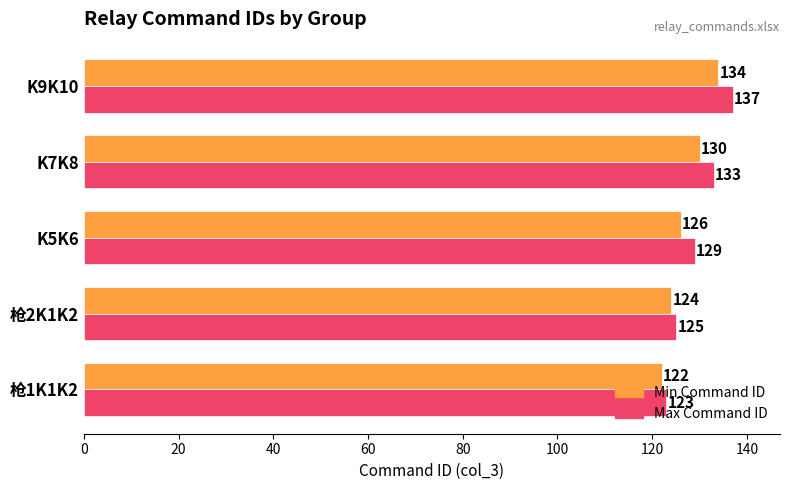

Which series has the largest total across all categories?

Max Command ID